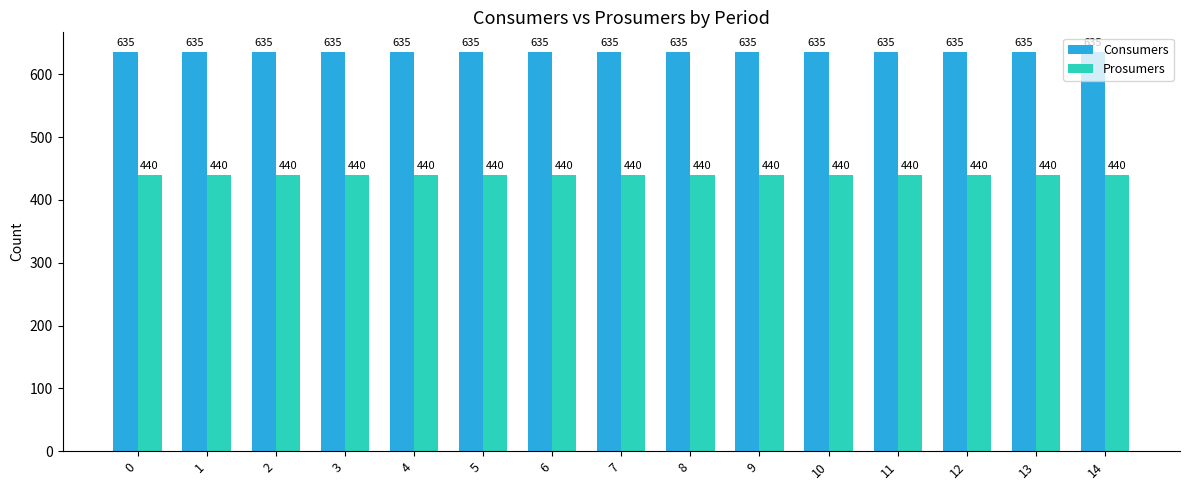

The value of Prosumers at 7 is 440. True or false?

True